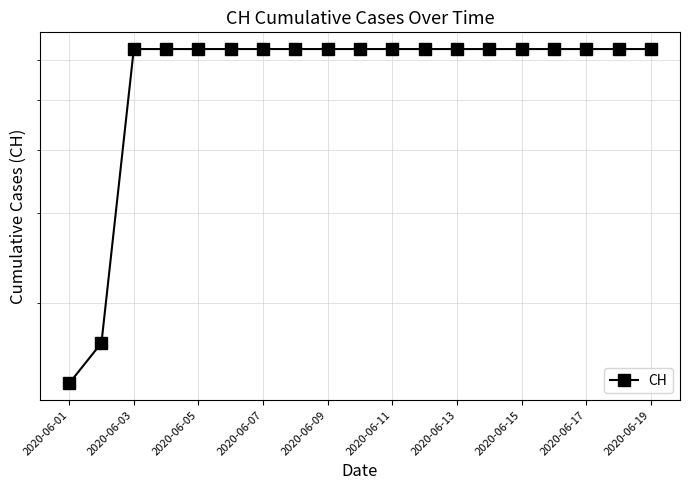

True or false: the data shows 631 at 2020-06-03.

True